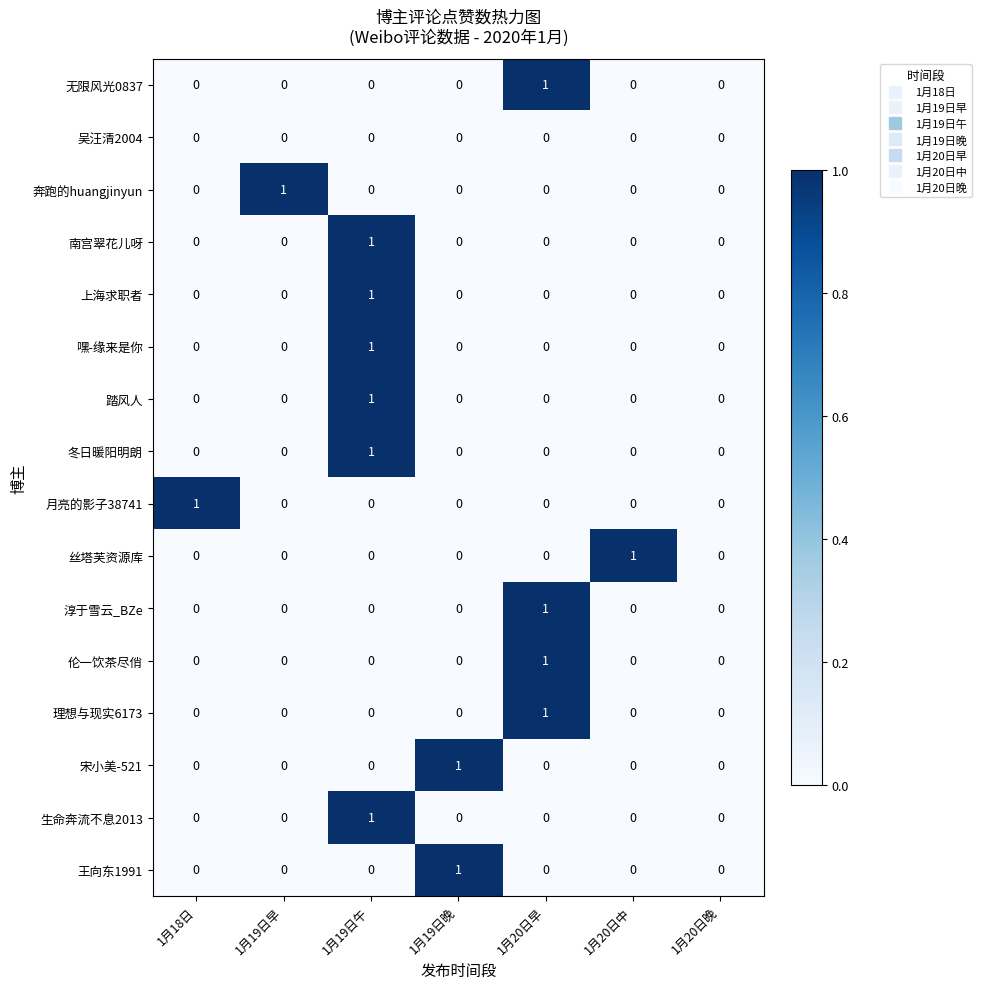

At which label does 淳于雪云_BZe reach its peak?

1月20日早